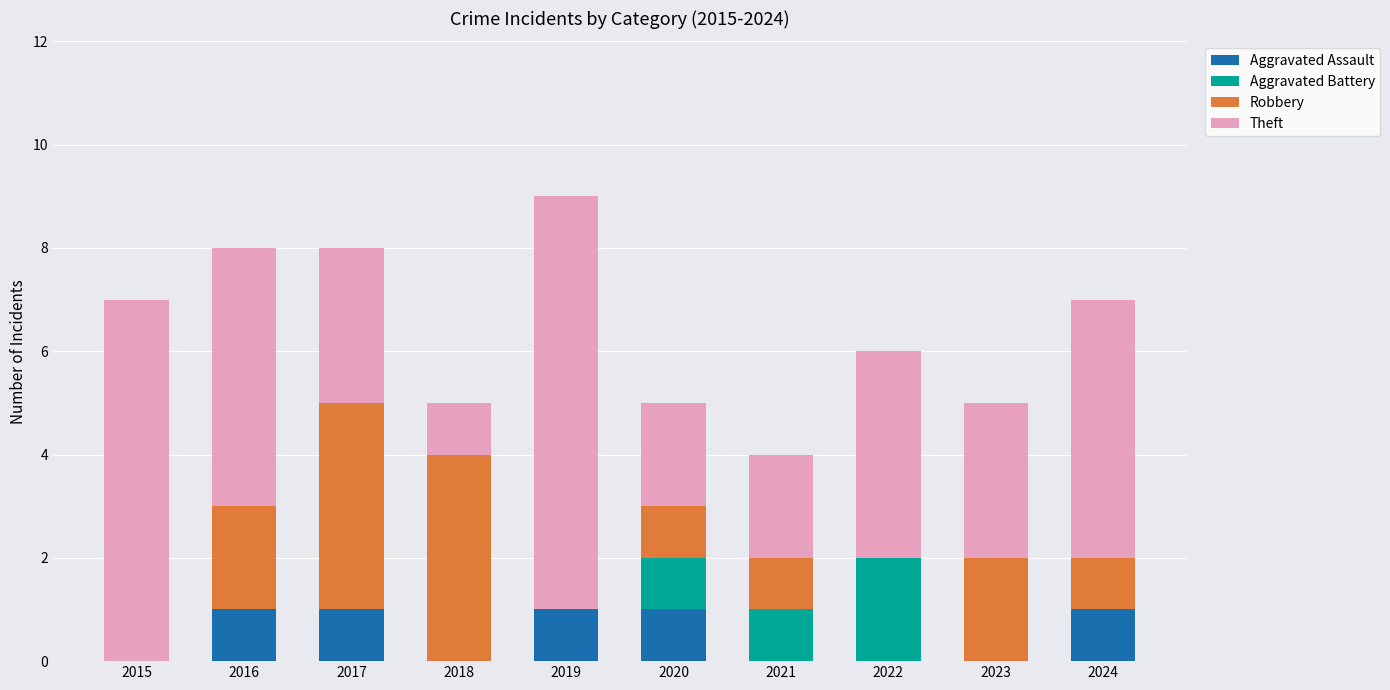

The Aggravated Assault series shows 1 at 2021. True or false?

False